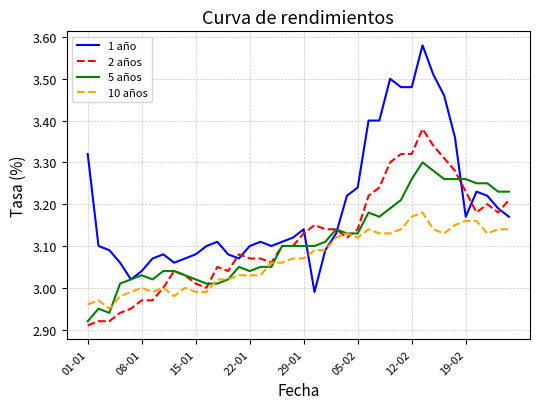

Rank the series by their maximum value, from lowest to highest.

10 años, 5 años, 2 años, 1 año